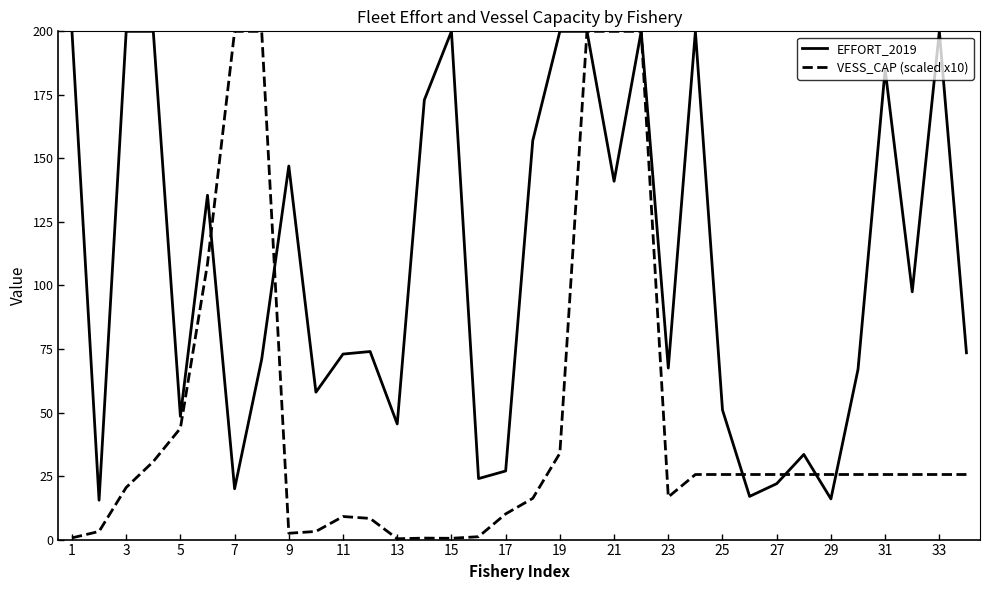

What is the greatest value displayed?

200.0